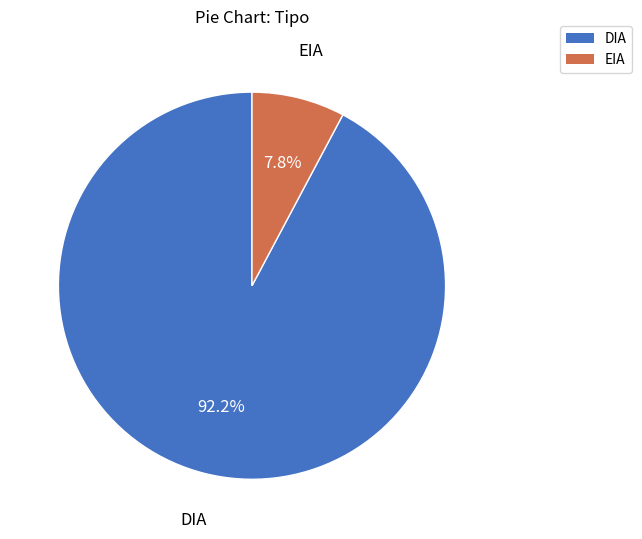

Rank the categories by value from lowest to highest.

EIA, DIA